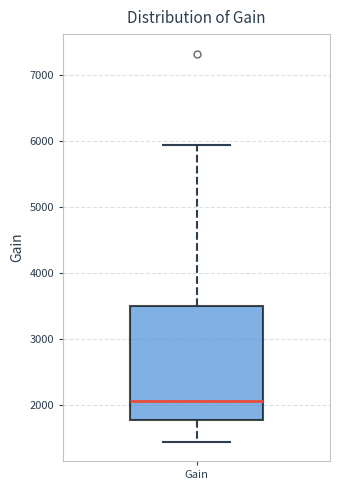

Read this box plot against the y-axis: the position of the median line, the range covered by the box, and the ends of both whiskers. The values are not printed on the chart, so give them approximately, as read against the axis.

median 2100, box 1800 to 3500, whiskers 1400 to 5900